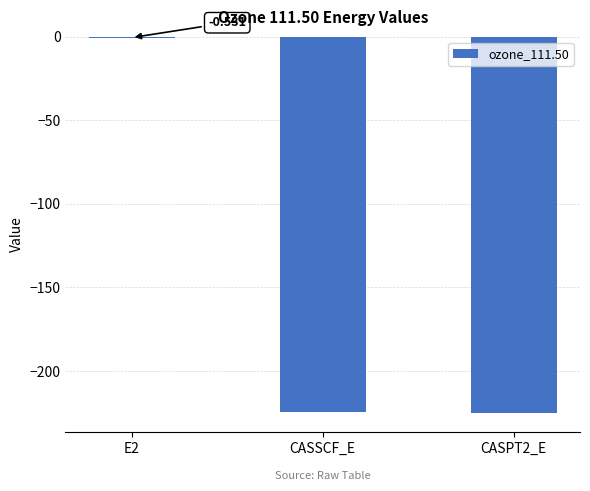

What is the maximum value shown in the chart?

-0.5